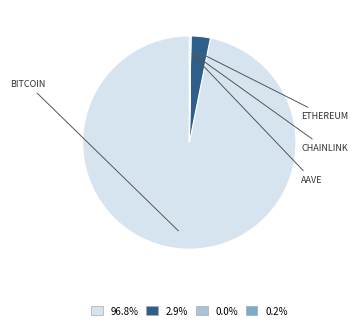

Does any single category account for the majority?

Yes